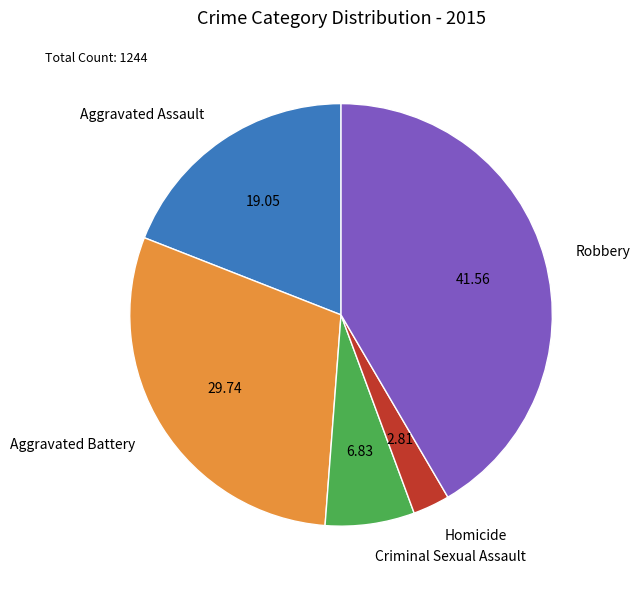

What is the ratio of the value at Aggravated Battery to the value at Criminal Sexual Assault?

4.4